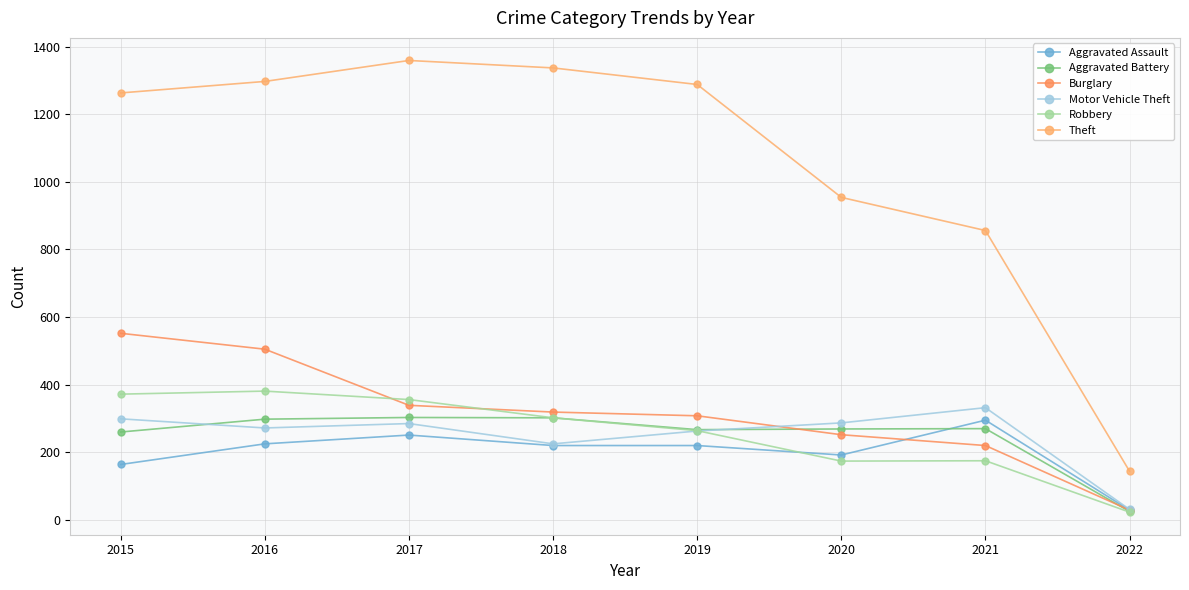

What is the value of the Aggravated Assault point at the 2nd from the left?

225